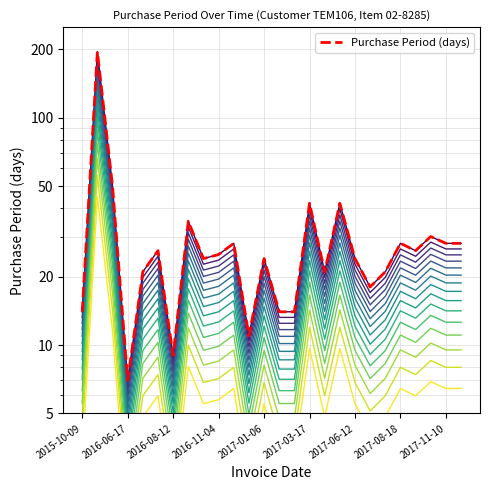

Between 2017-11-10 and 2016-08-12, which is larger?

2017-11-10